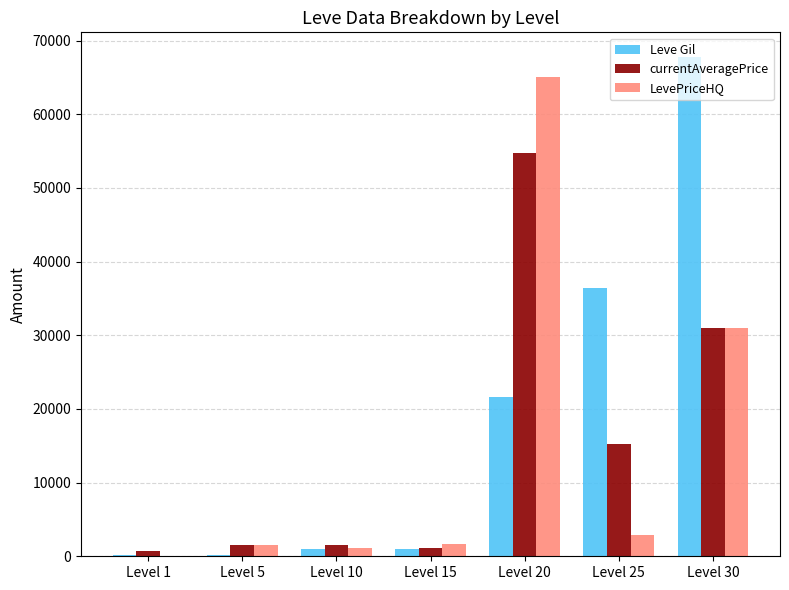

At which category is the sum across all series the highest?

Level 20